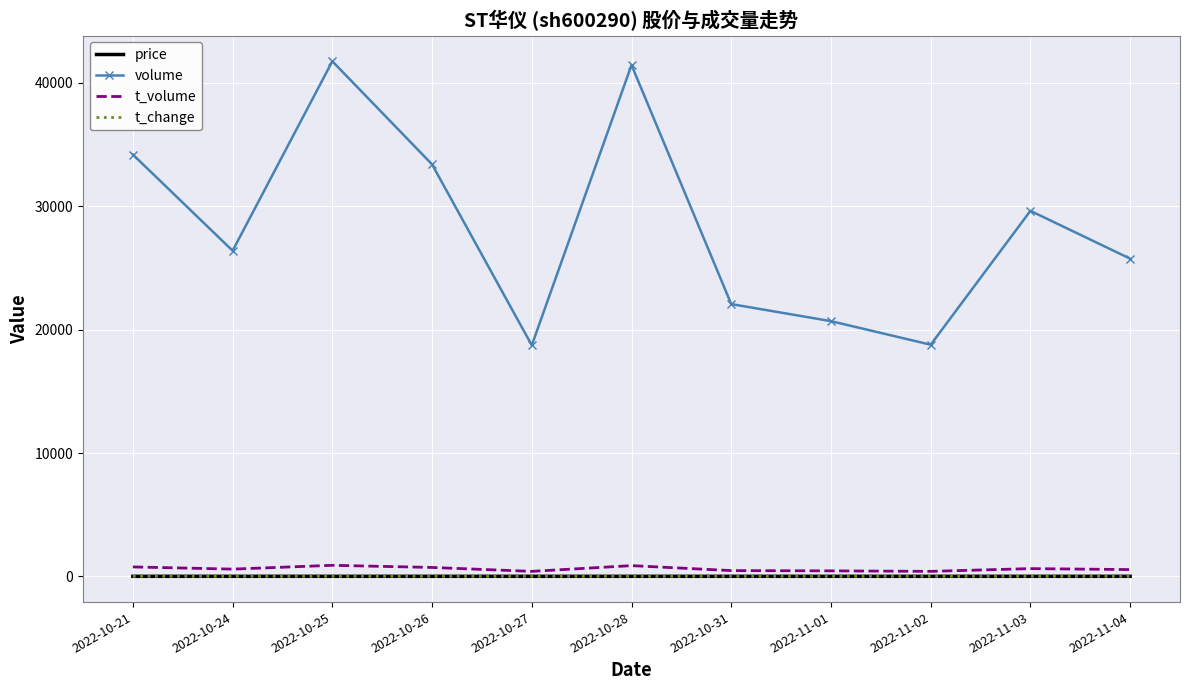

True or false: t_volume and price cross at least once.

False